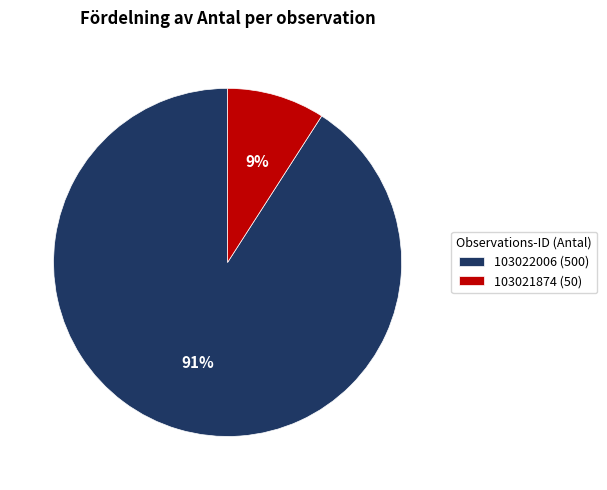

To the nearest percent, what percentage of the pie is 103022006?

91%